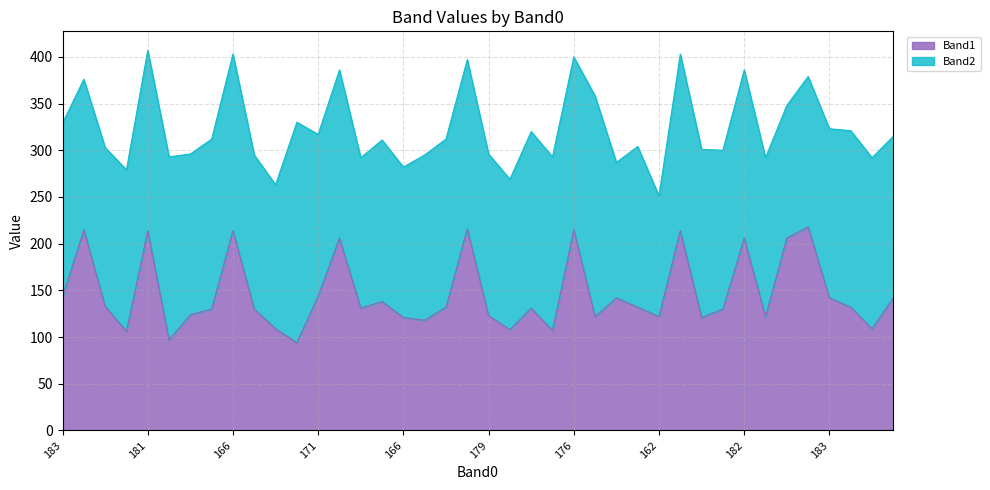

Which has a higher value, 179 or 166?

166